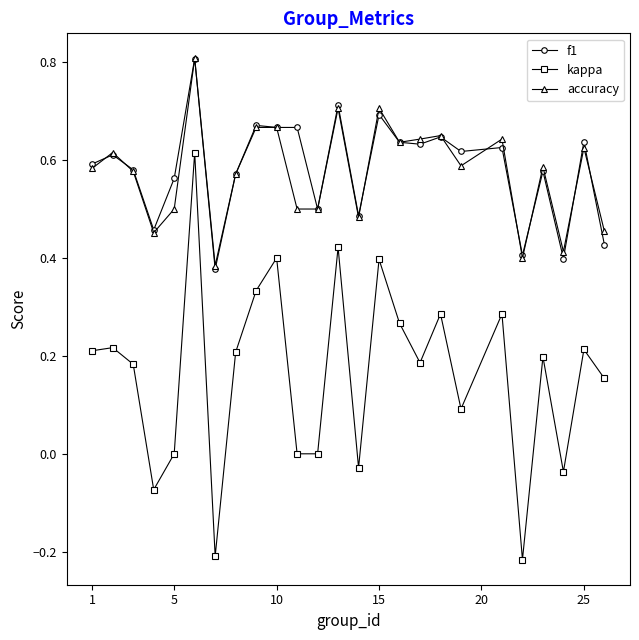

True or false: accuracy has more than 0 points higher than both neighbors.

True